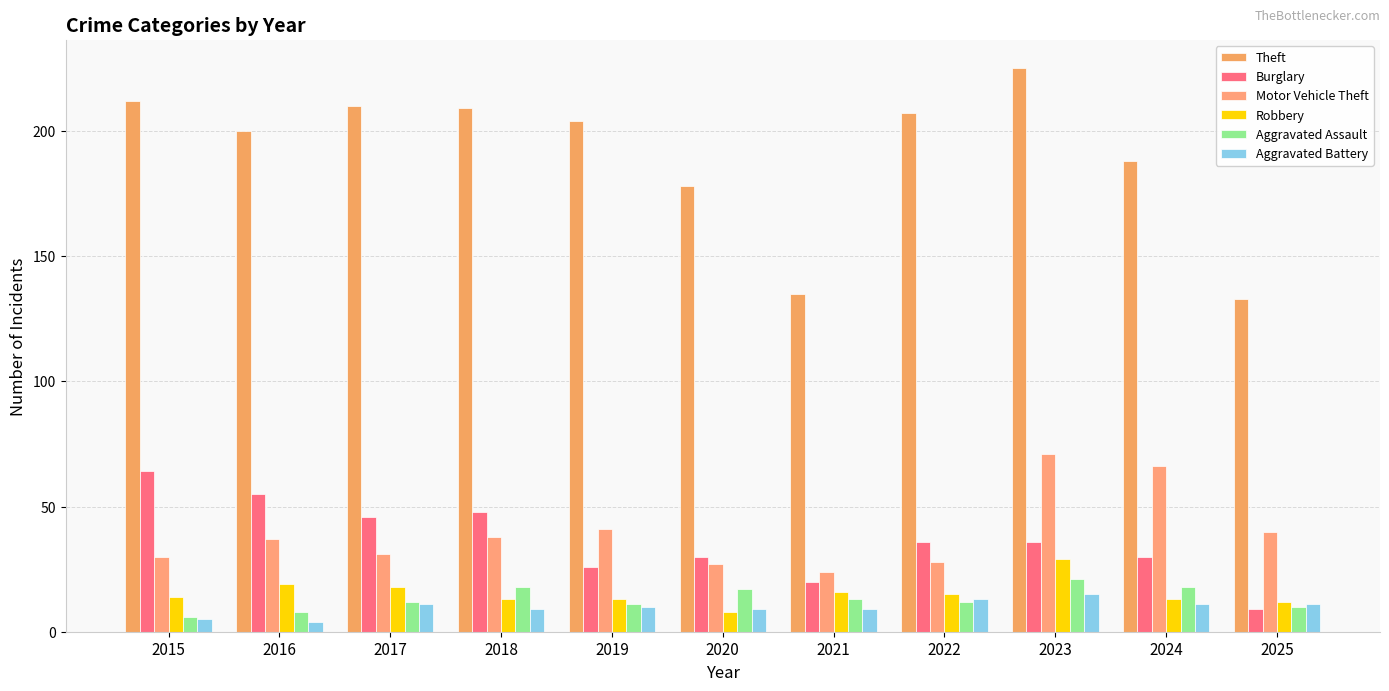

What are all the series names shown in the legend?

Theft, Burglary, Motor Vehicle Theft, Robbery, Aggravated Assault, Aggravated Battery